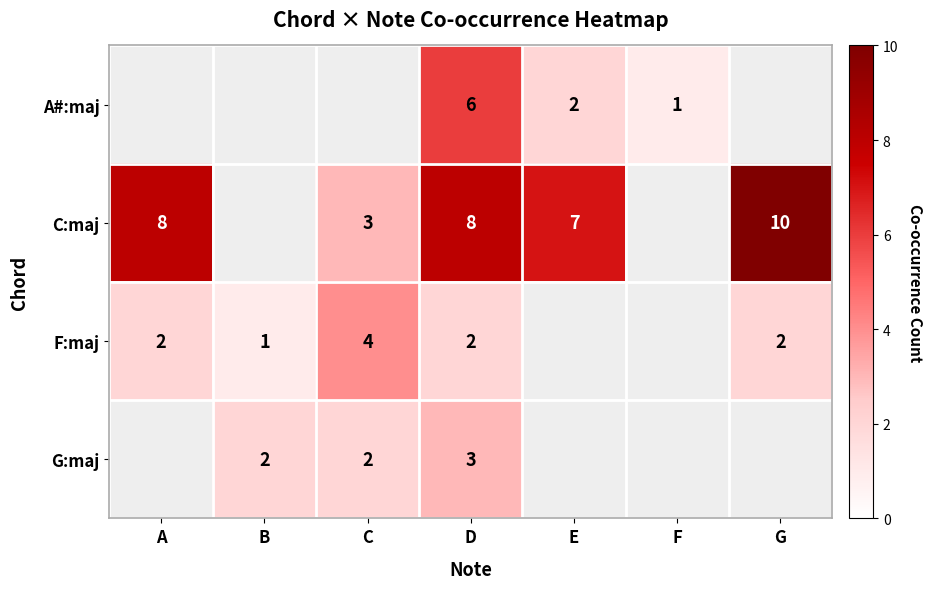

The F:maj series shows 4 at C. True or false?

True